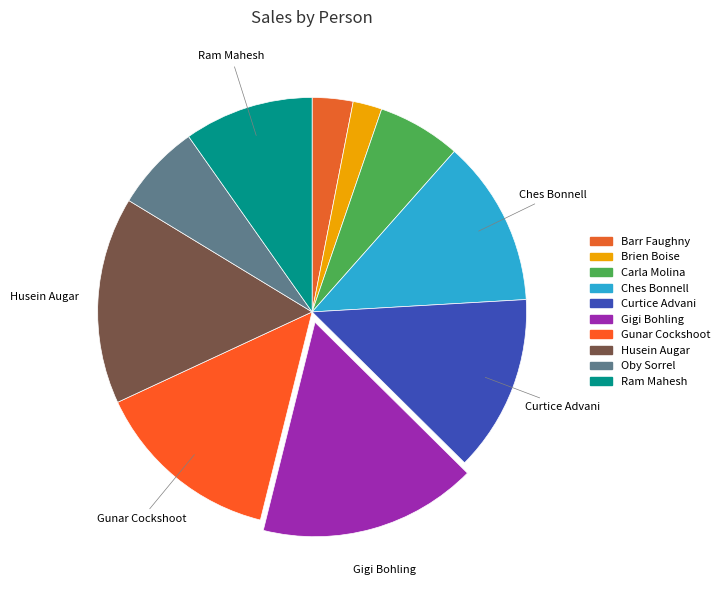

Combined, do Ram Mahesh and Barr Faughny account for over 50%?

No